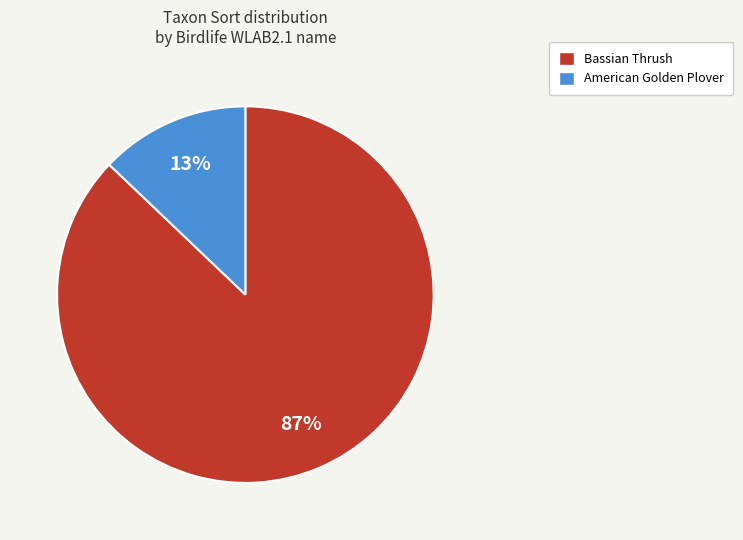

Combined, do Bassian Thrush and American Golden Plover account for over 50%?

Yes